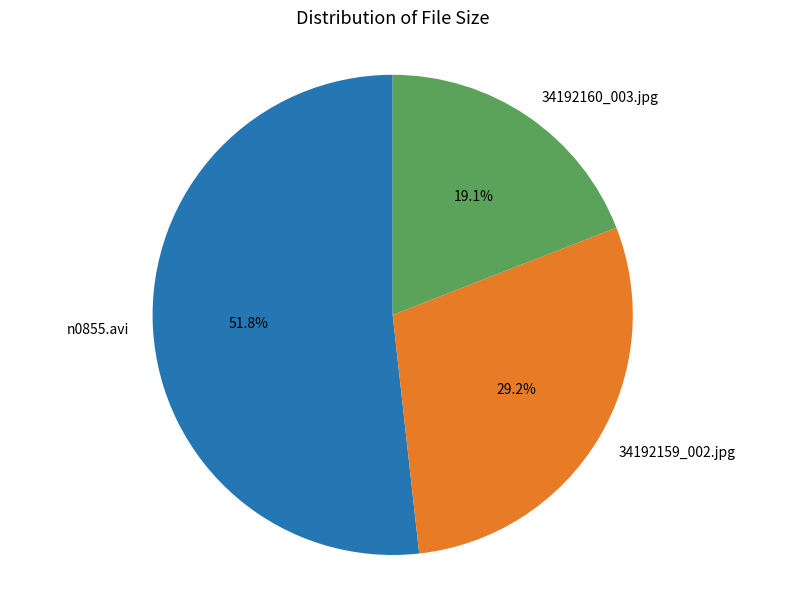

To the nearest percent, what is the difference between the largest and smallest slice percentages?

33%